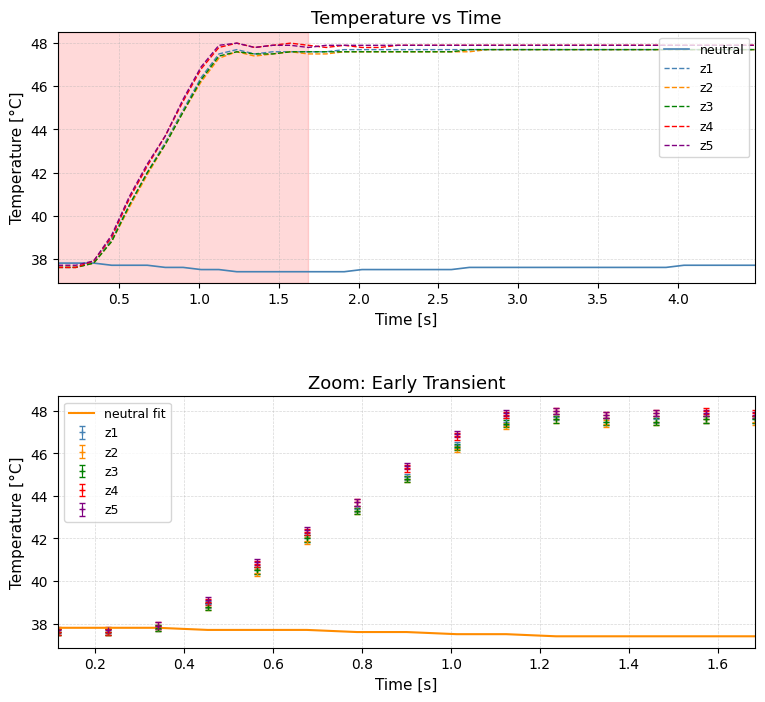

What is the lowest value of the neutral fit series?

37.4